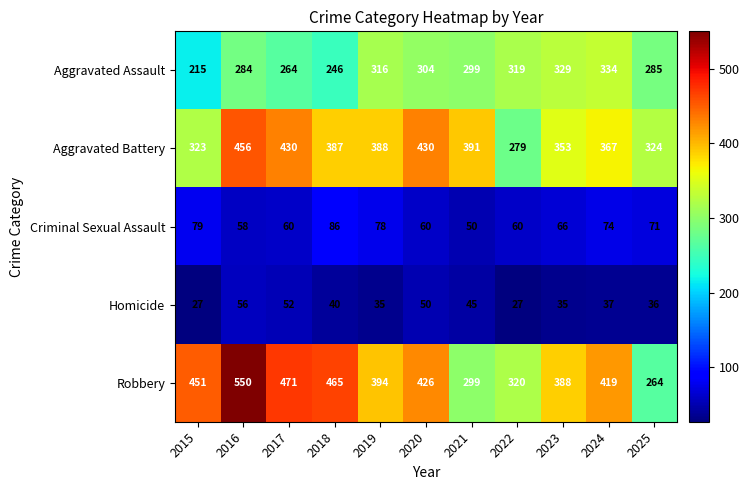

How many data points does each series have?

11